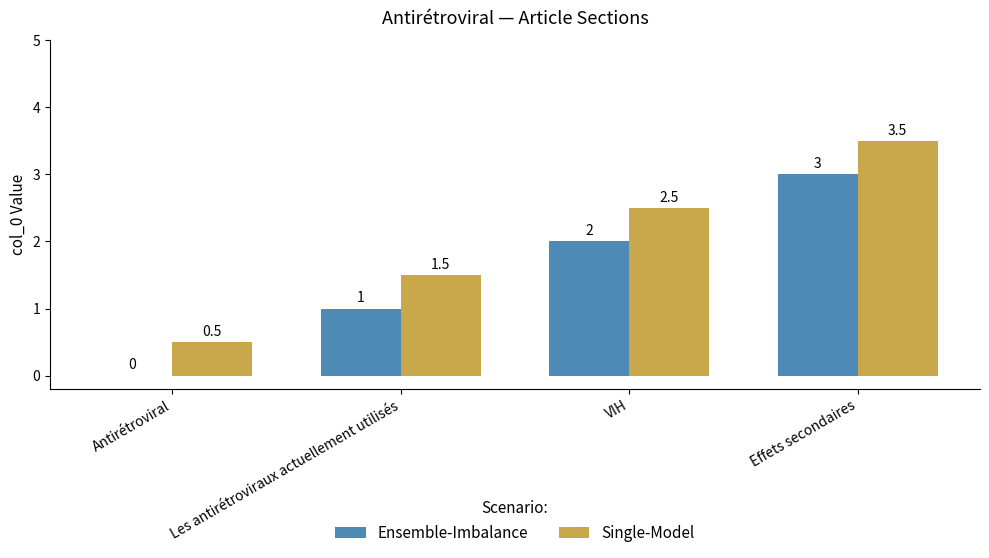

Is it true that Ensemble-Imbalance equals 1.1 at Effets secondaires?

False